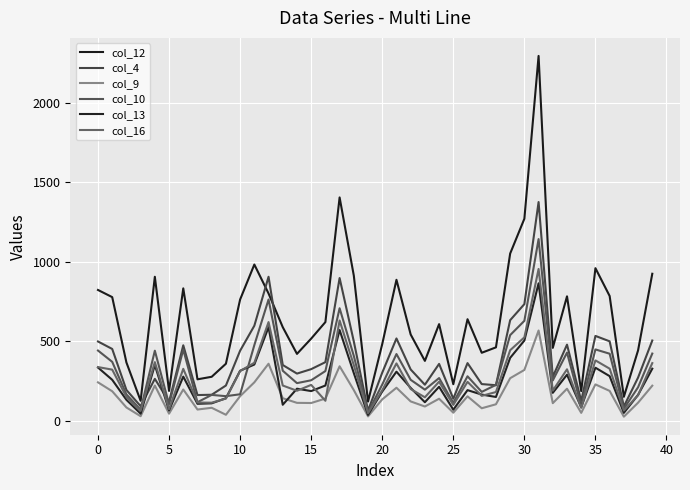

What are all the series names shown in the legend?

col_12, col_4, col_9, col_10, col_13, col_16